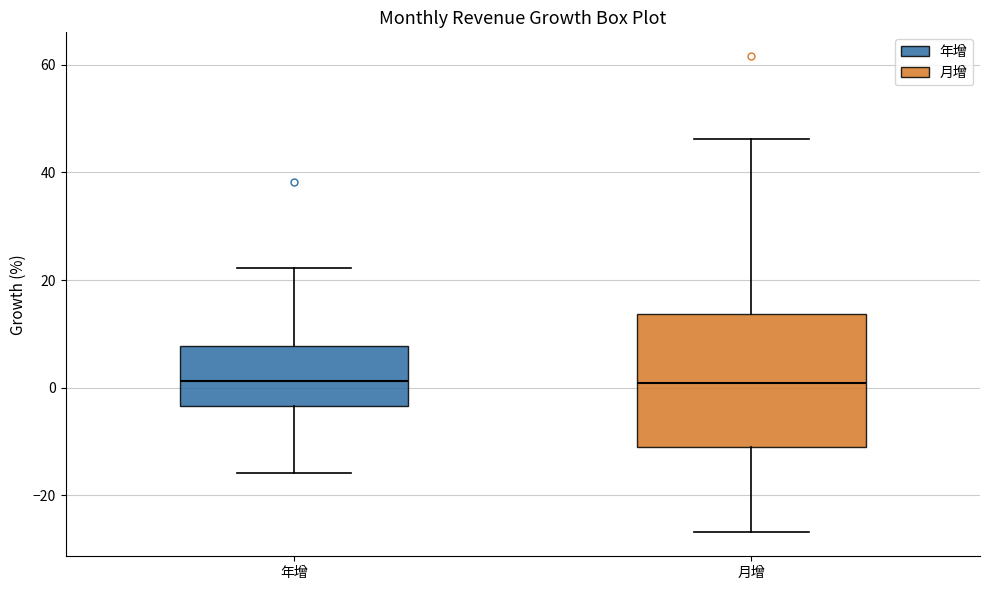

Where does the median line of the box for 年增 sit on the y-axis? The values are not printed on the chart, so give them approximately, as read against the axis.

2